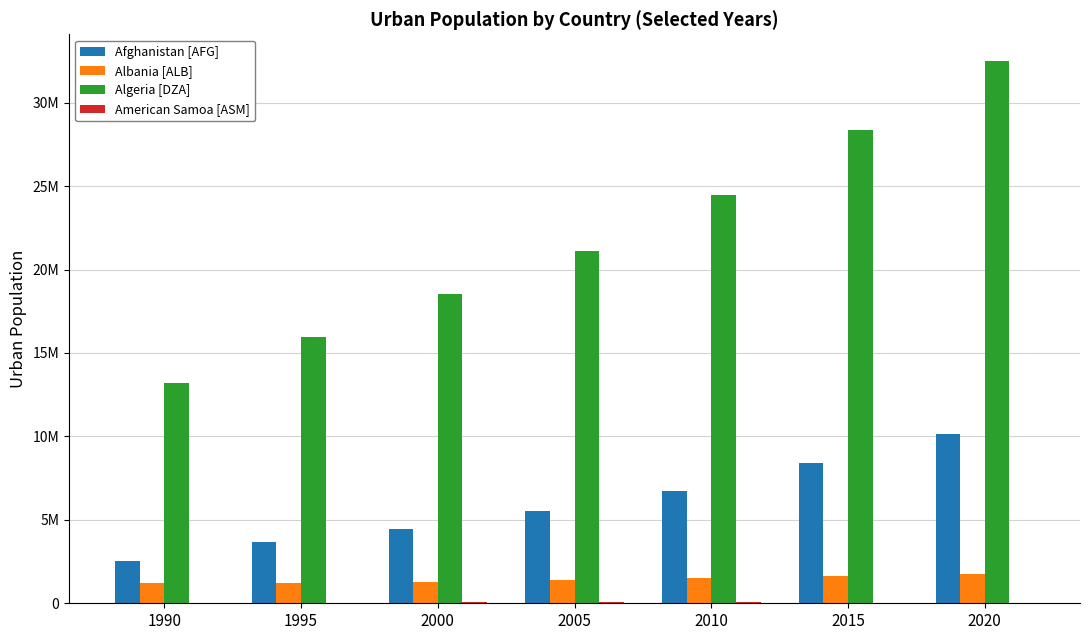

Rank the categories by Afghanistan [AFG] value from highest to lowest.

2020, 2015, 2010, 2005, 2000, 1995, 1990